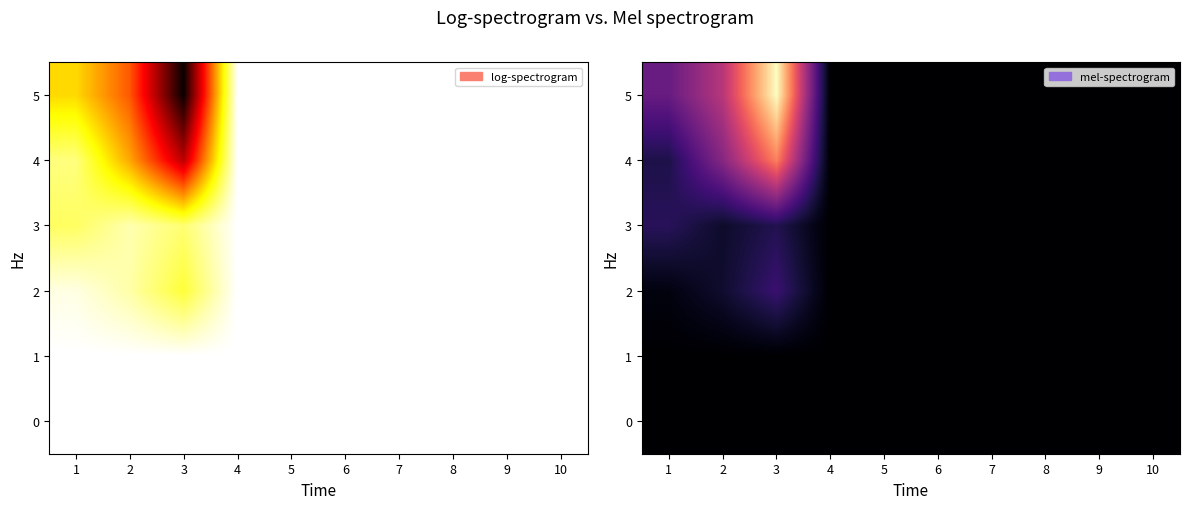

At 10, list the series in order from largest to smallest.

0, 1, 2, 3, 4, 5